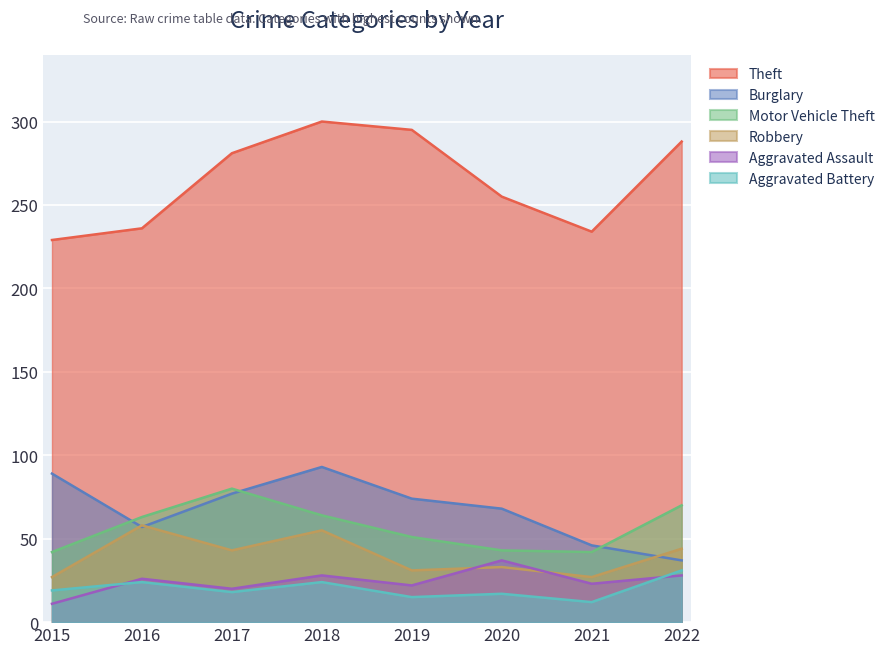

List the series in order of their peak value, lowest first.

Aggravated Battery, Aggravated Assault, Robbery, Motor Vehicle Theft, Burglary, Theft